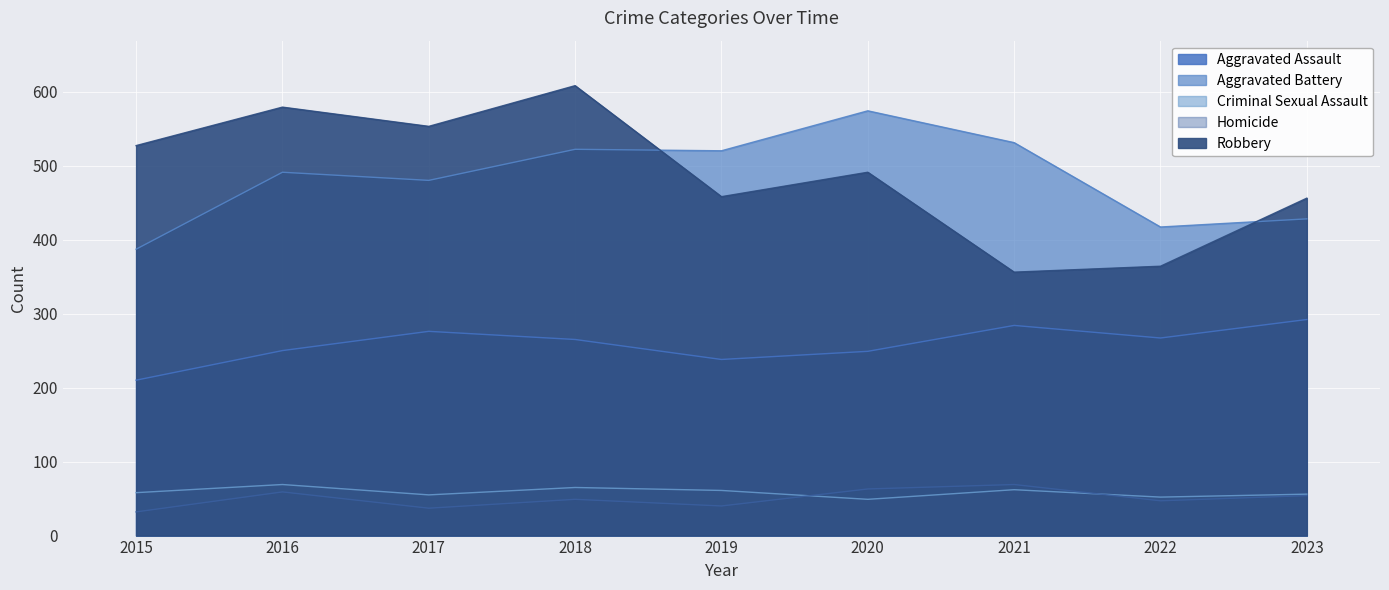

Which category has the lowest value in the Aggravated Battery series?

2015